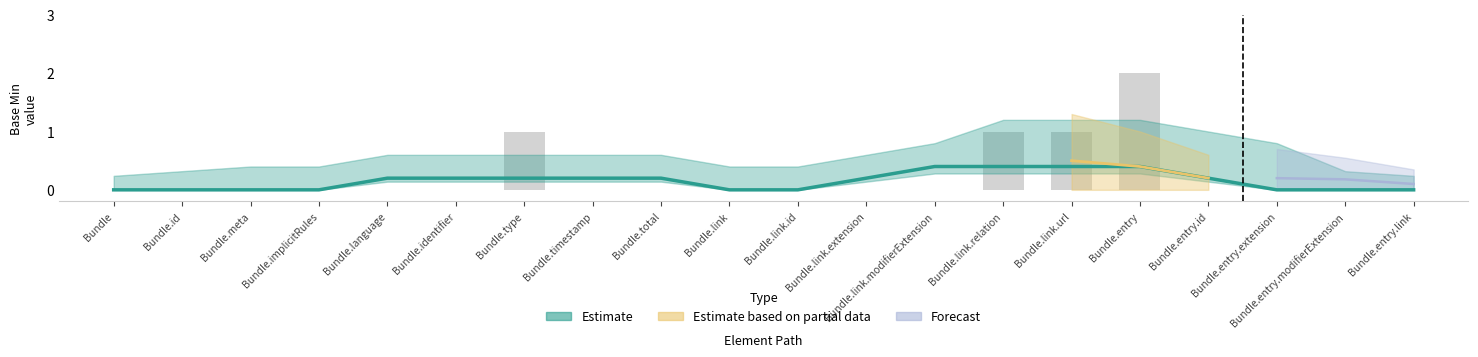

What is the label of the 11th bar from the left?

Bundle.link.id